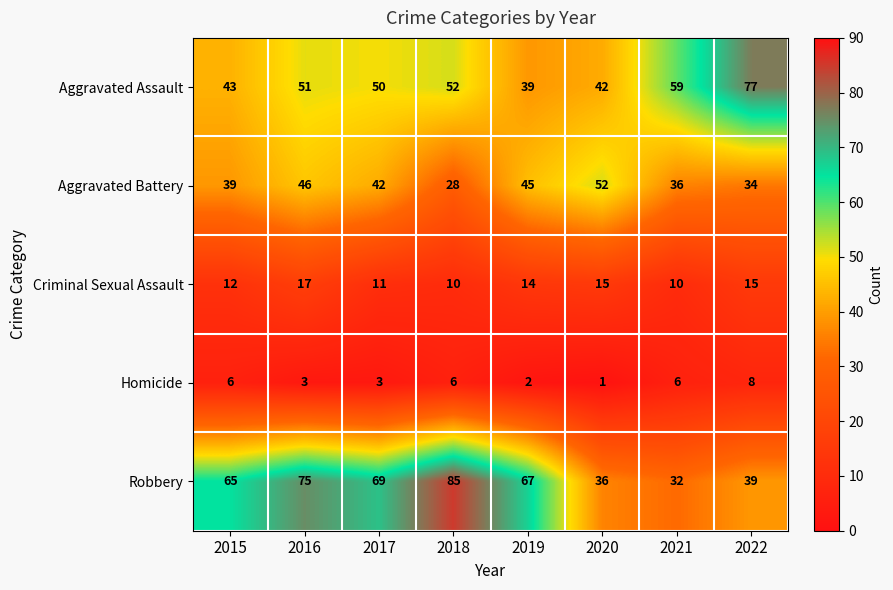

Rank the categories by Aggravated Assault value from lowest to highest.

2019, 2020, 2015, 2017, 2016, 2018, 2021, 2022